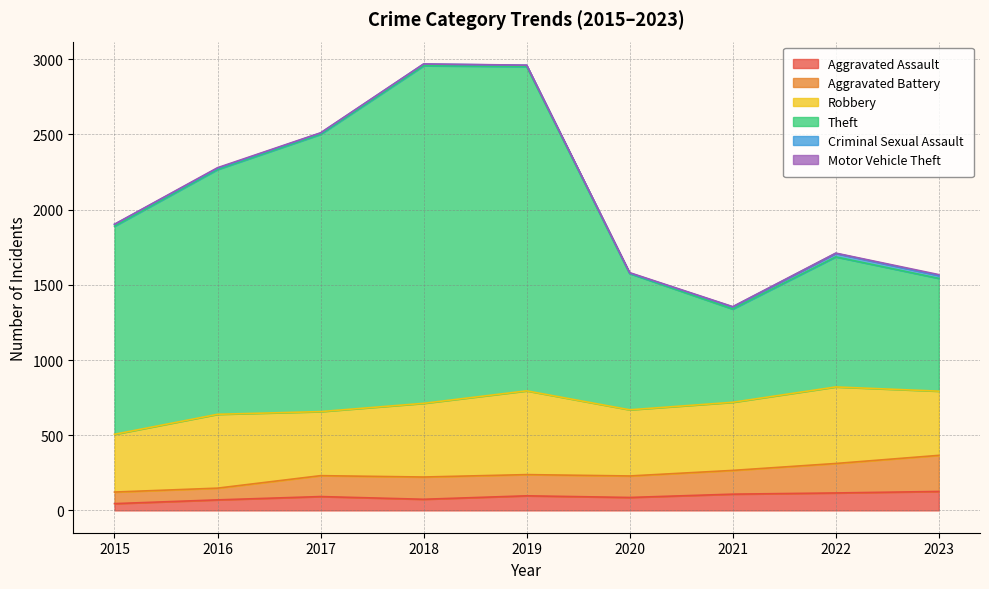

Does the chart have visible grid lines?

Yes